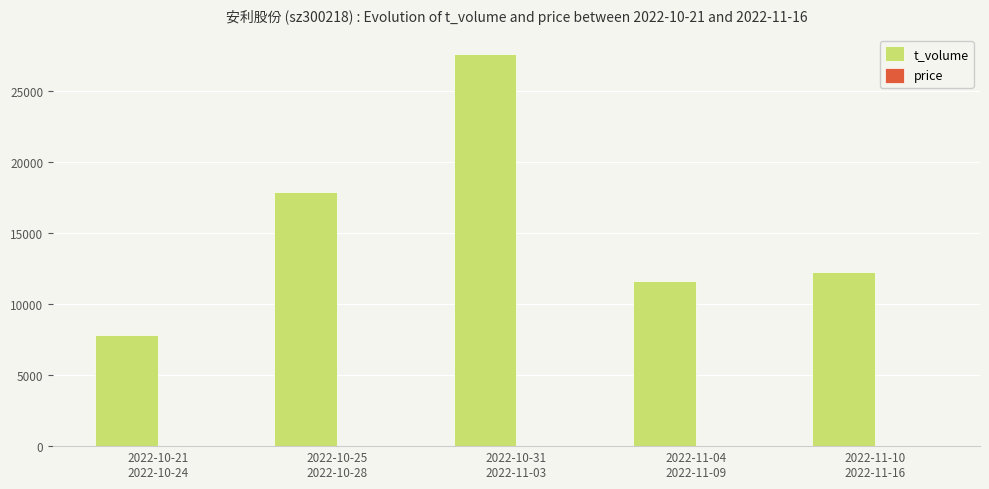

How many groups of bars are there?

5